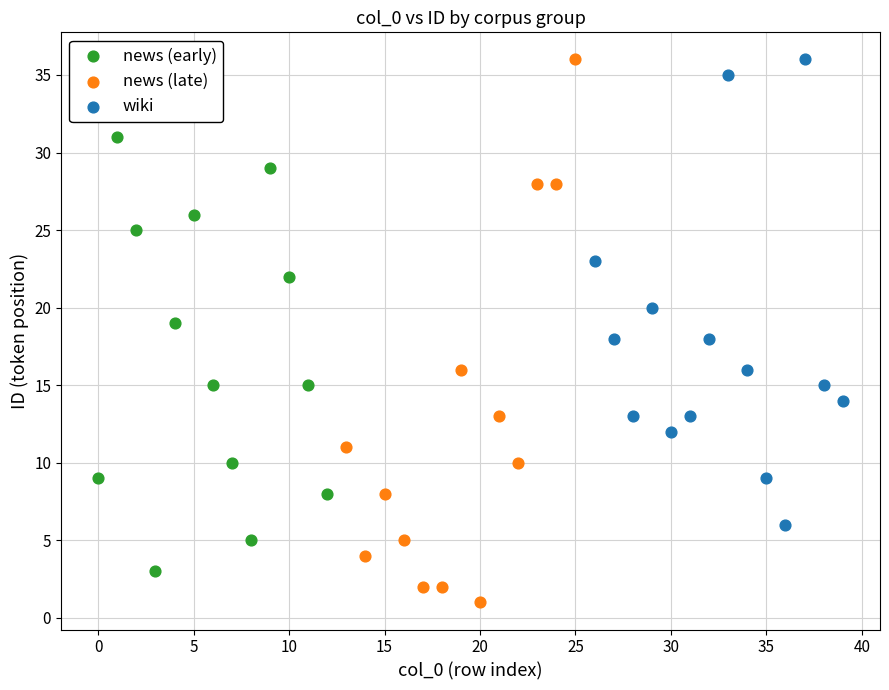

Which series has the widest spread of Y values?

news (late)